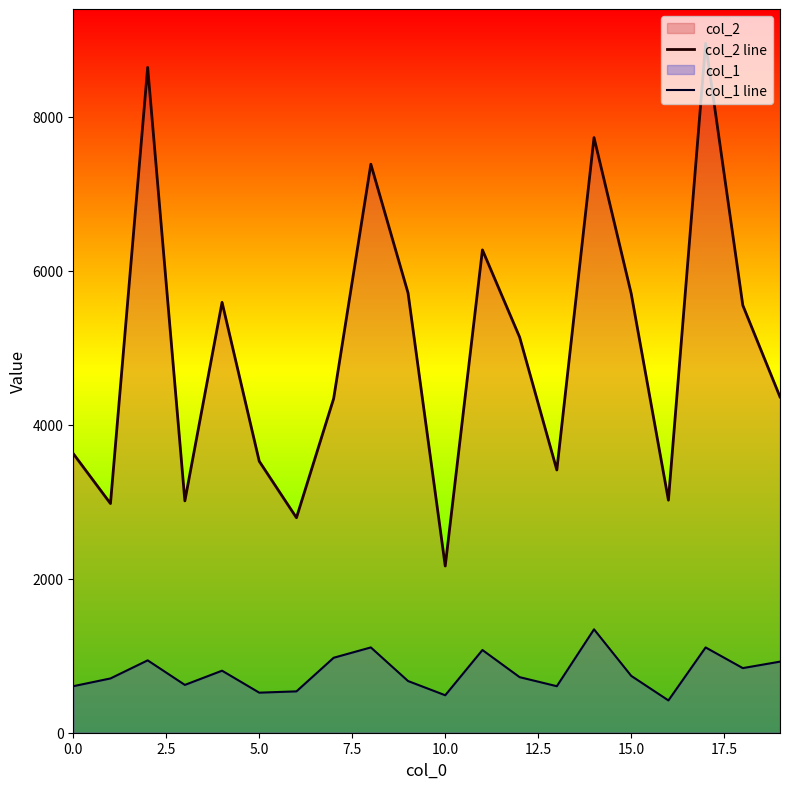

True or false: col_1 line and col_2 line cross at least once.

False